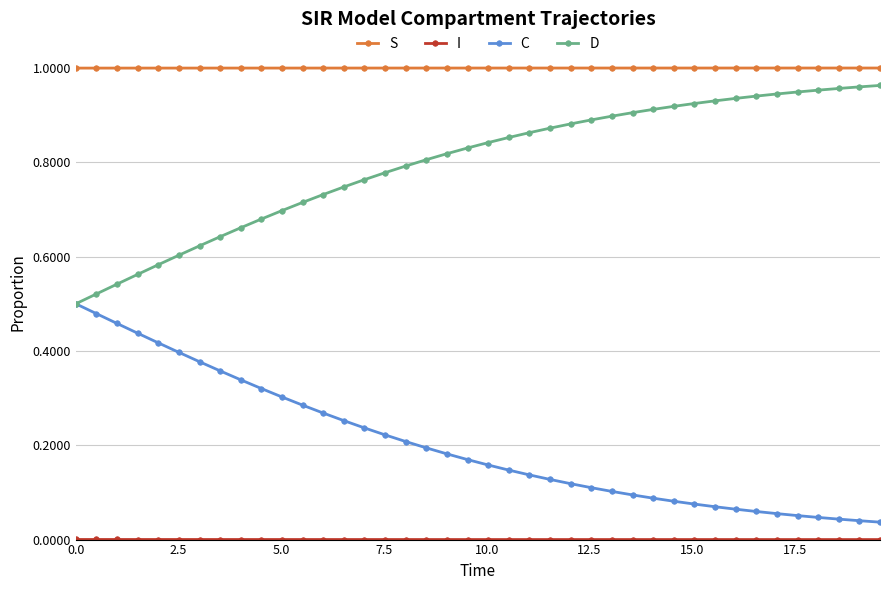

Which series has the largest total across all categories?

S